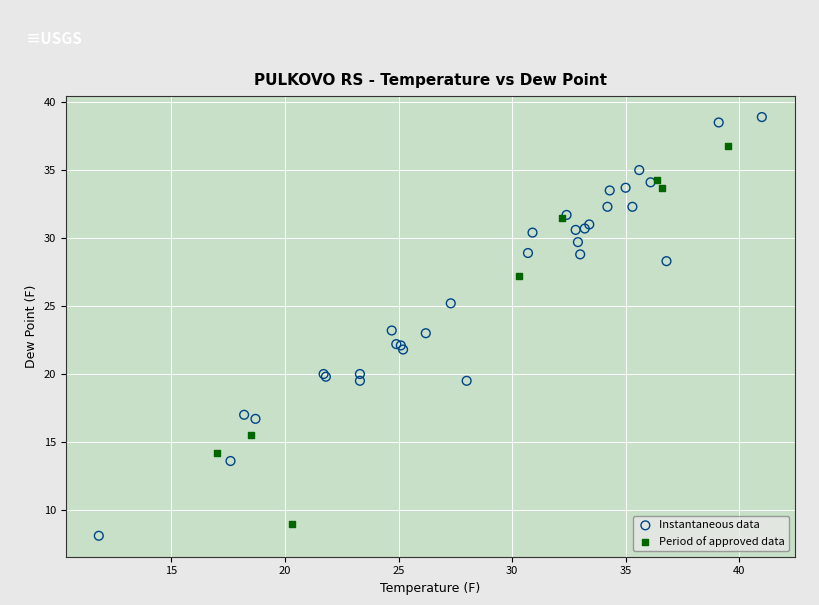

Which series has the largest Y range (max minus min)?

Instantaneous data